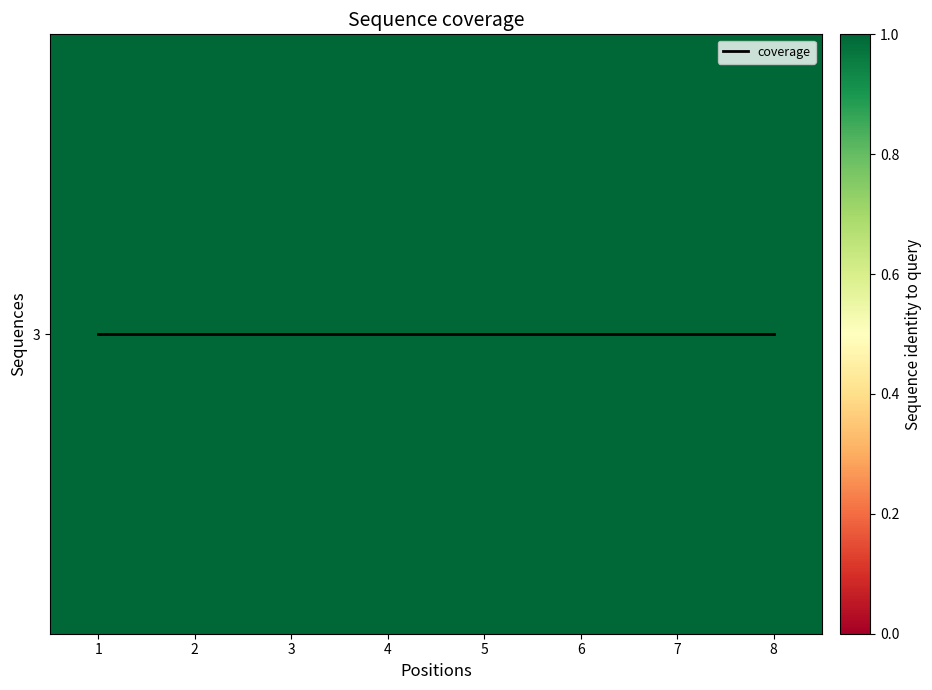

Which category has the highest value across all series?

1